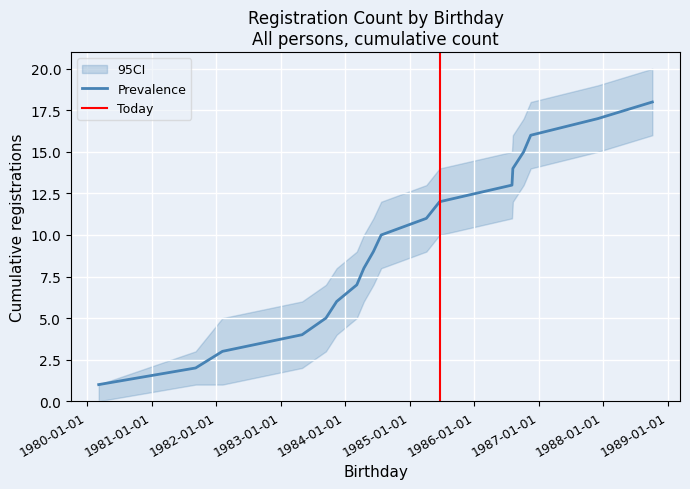

True or false: the data shows 2 at 1985-06-18.

False